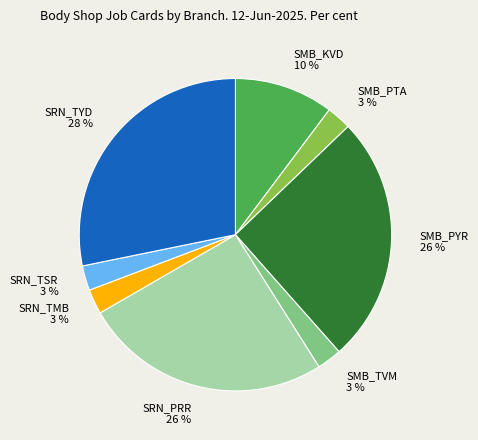

What is the largest slice in the pie chart?

SRN_TYD